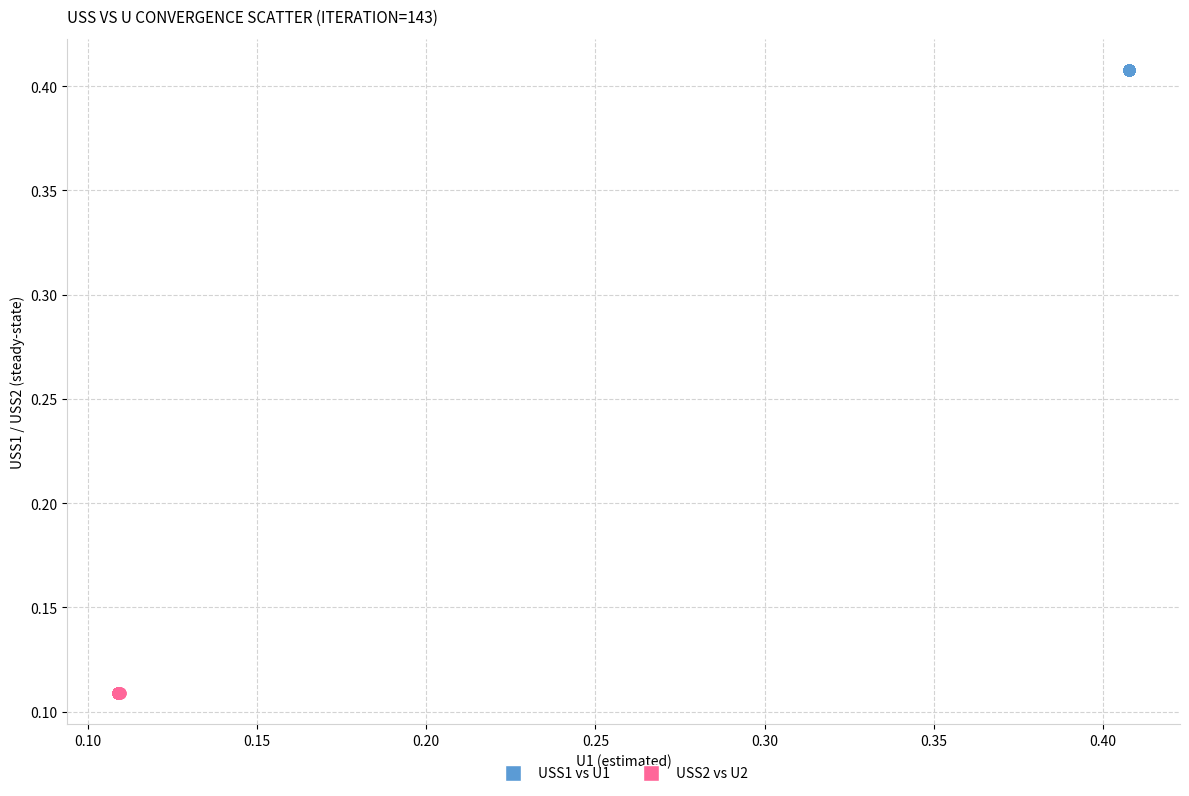

Which series reaches the minimum Y coordinate?

USS2 vs U2